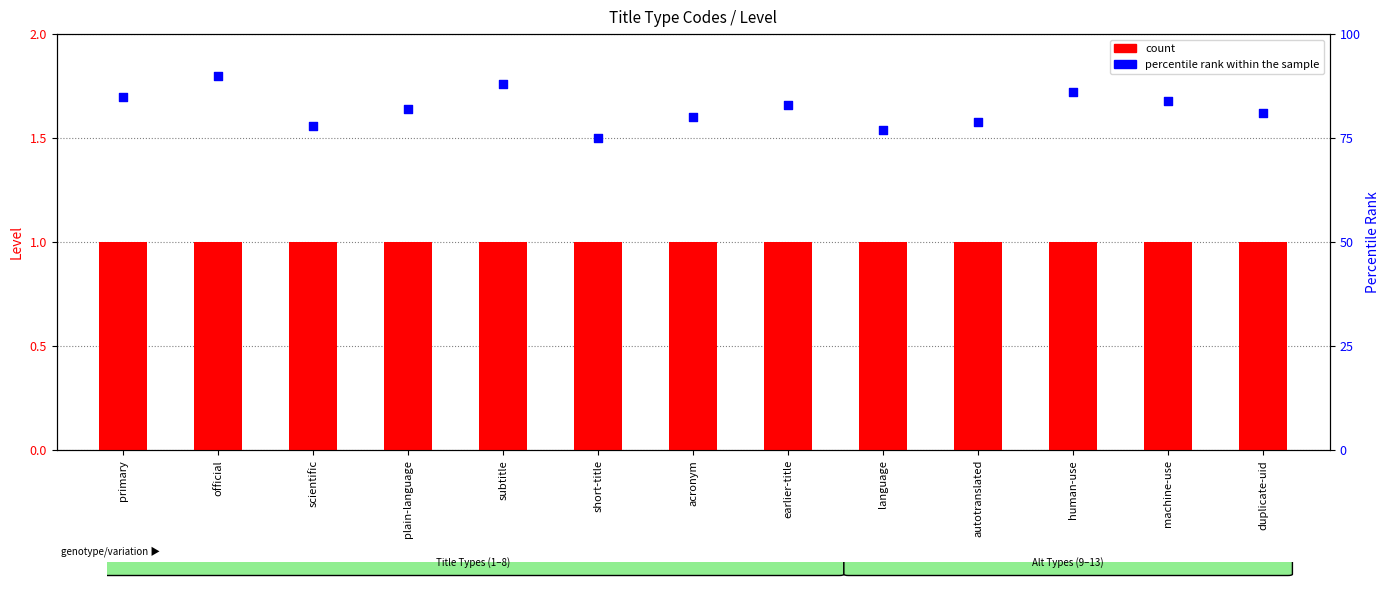

Which series reaches the maximum Y coordinate?

percentile rank within the sample